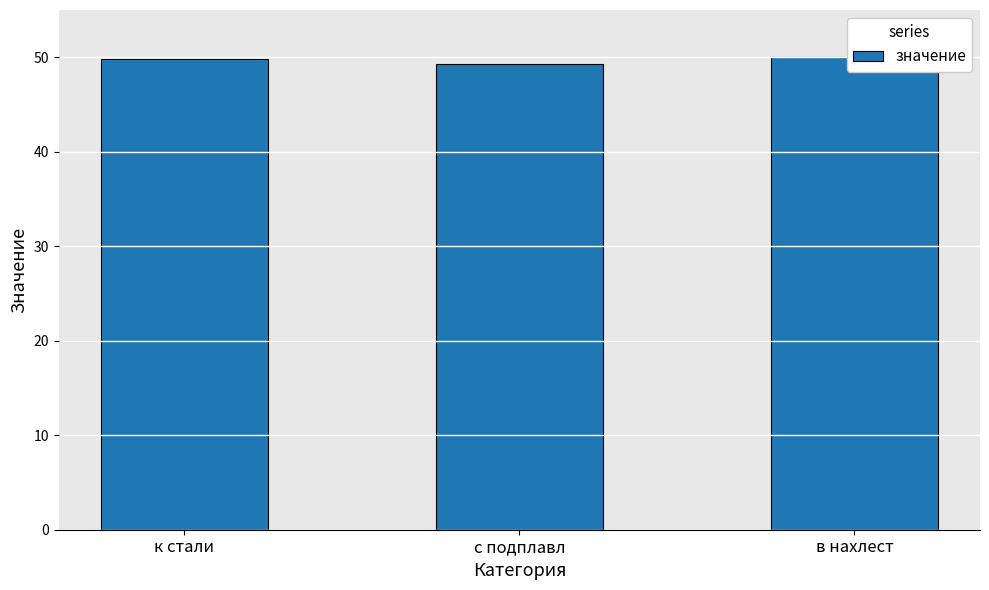

Between с подплавл and к стали, which is larger?

к стали